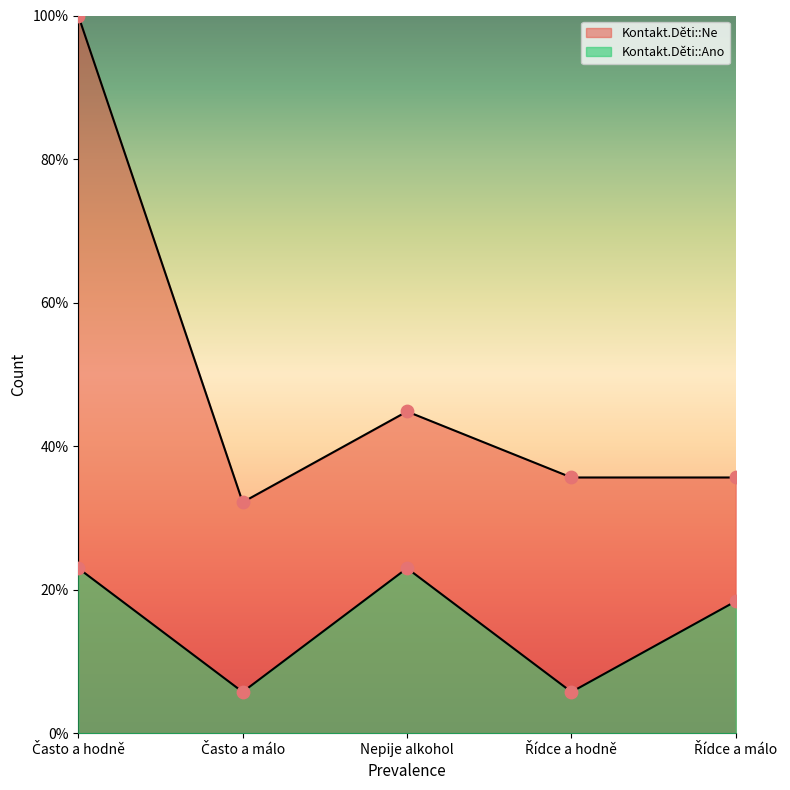

At which category is the sum across all series the highest?

Často a hodně